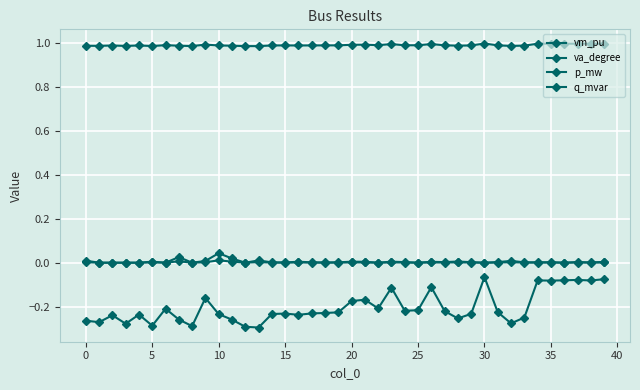

Count the number of categories in the chart.

40